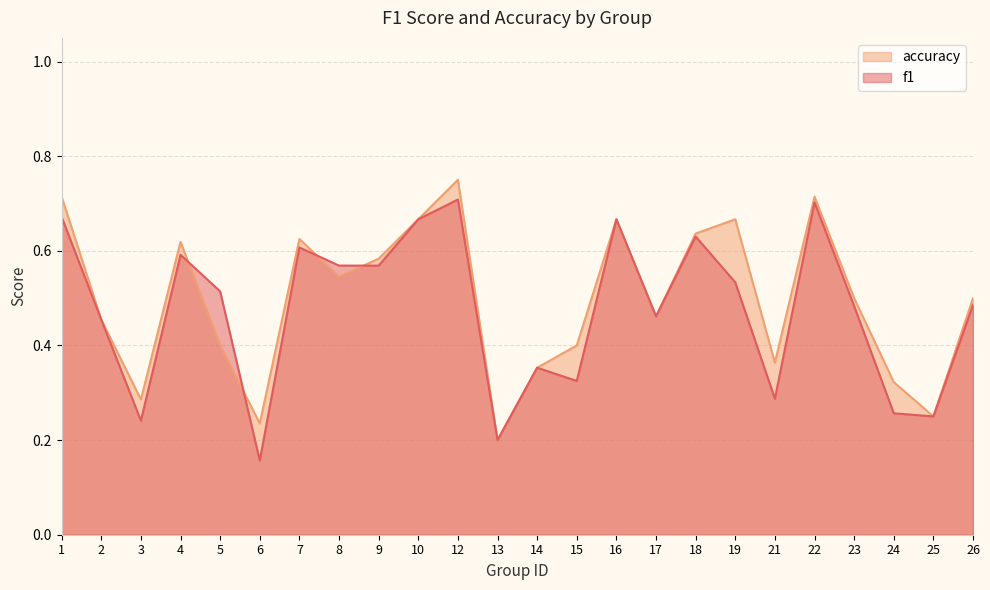

Is it true that accuracy equals 0.7 at 1?

True